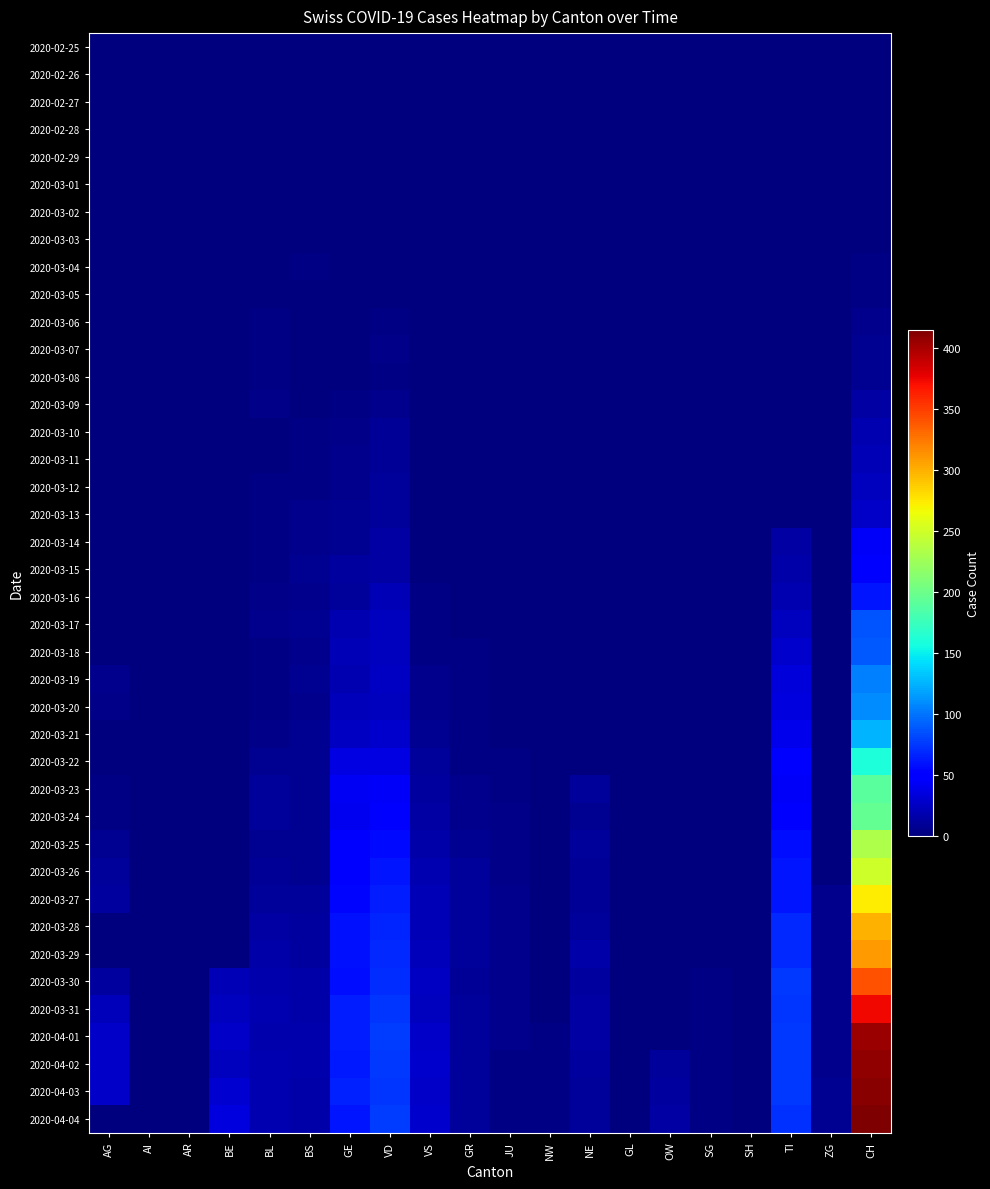

At which category is the sum across all series the highest?

CH